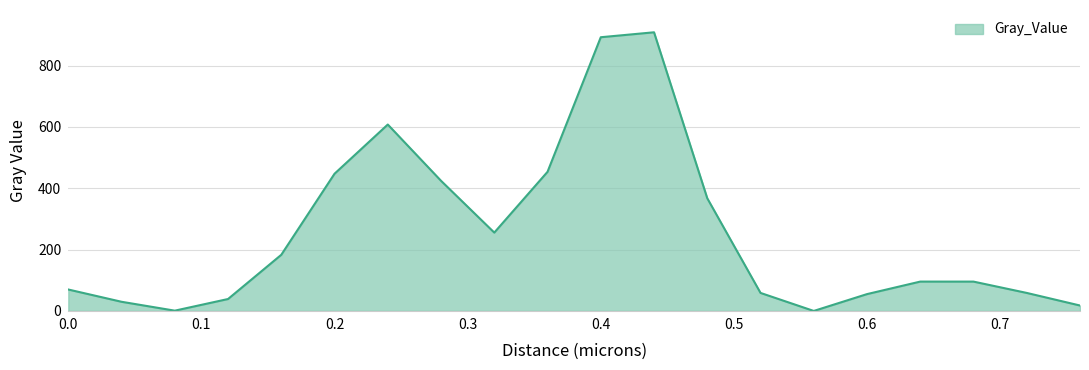

What is the difference between the maximum and second lowest values?

907.4